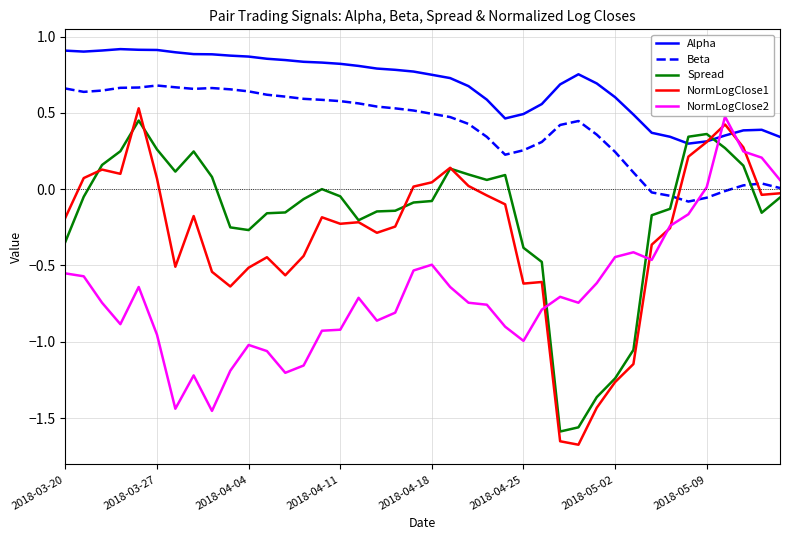

Which series has the largest range (max minus min)?

NormLogClose1